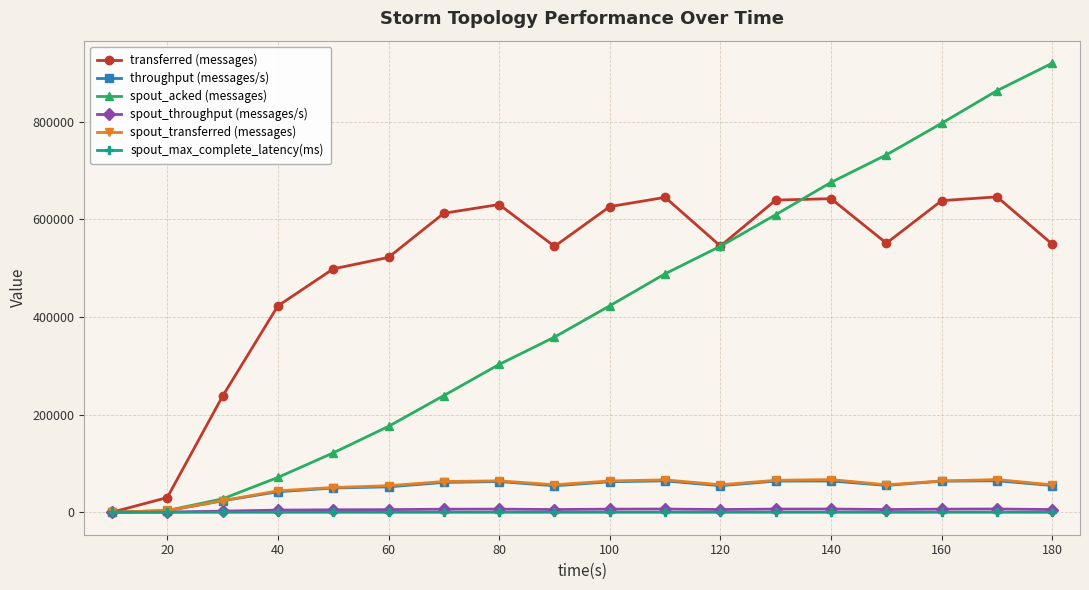

What is the value of the transferred (messages) point at the 4th from the left?

422960.0